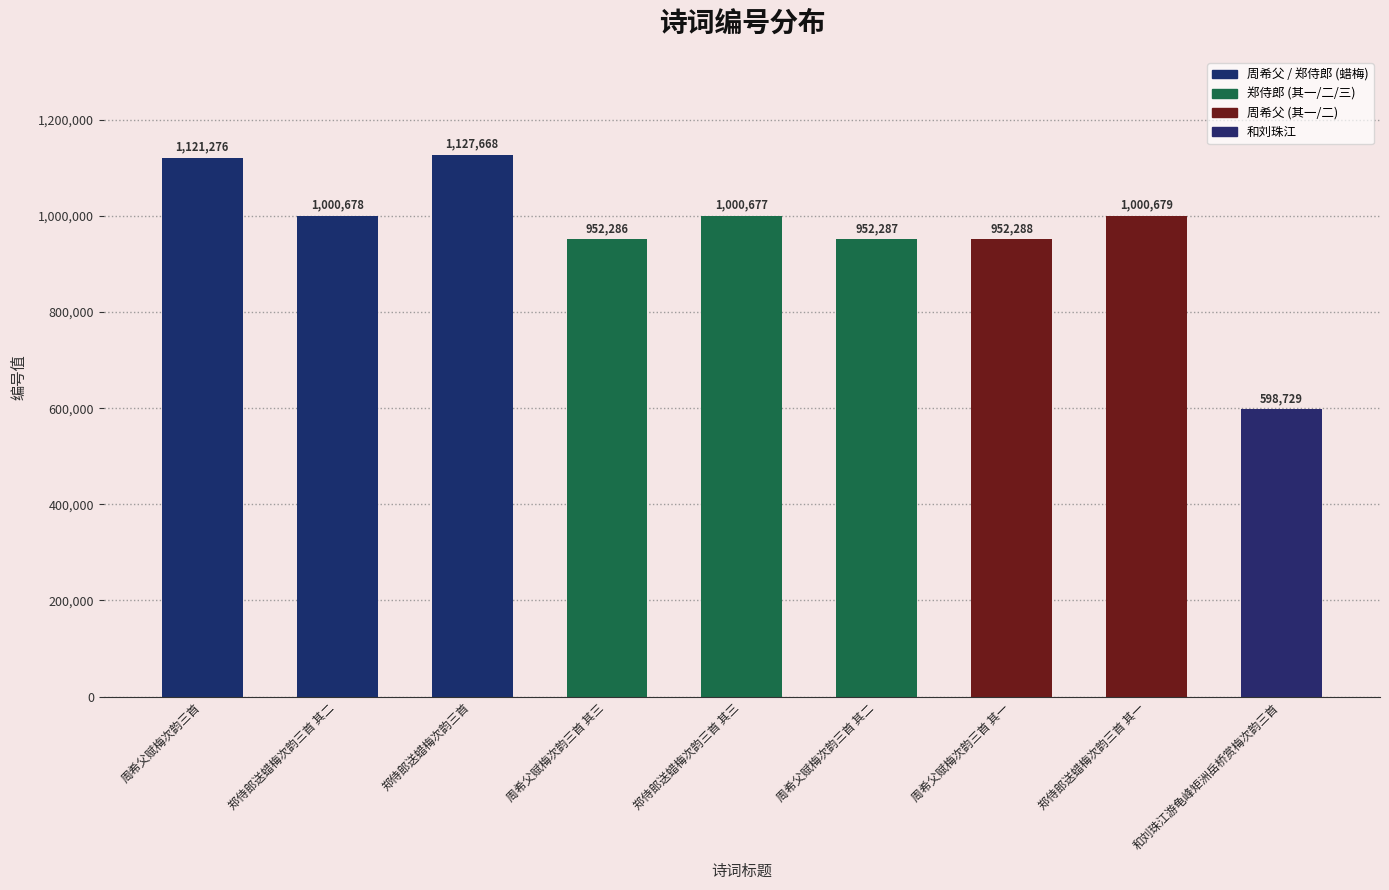

List the labels in order of value, largest first.

郑侍郎送蜡梅次韵三首, 周希父赋梅次韵三首, 郑侍郎送蜡梅次韵三首 其一, 郑侍郎送蜡梅次韵三首 其二, 郑侍郎送蜡梅次韵三首 其三, 周希父赋梅次韵三首 其一, 周希父赋梅次韵三首 其二, 周希父赋梅次韵三首 其三, 和刘珠江游龟峰矩洲岳桥赏梅次韵三首